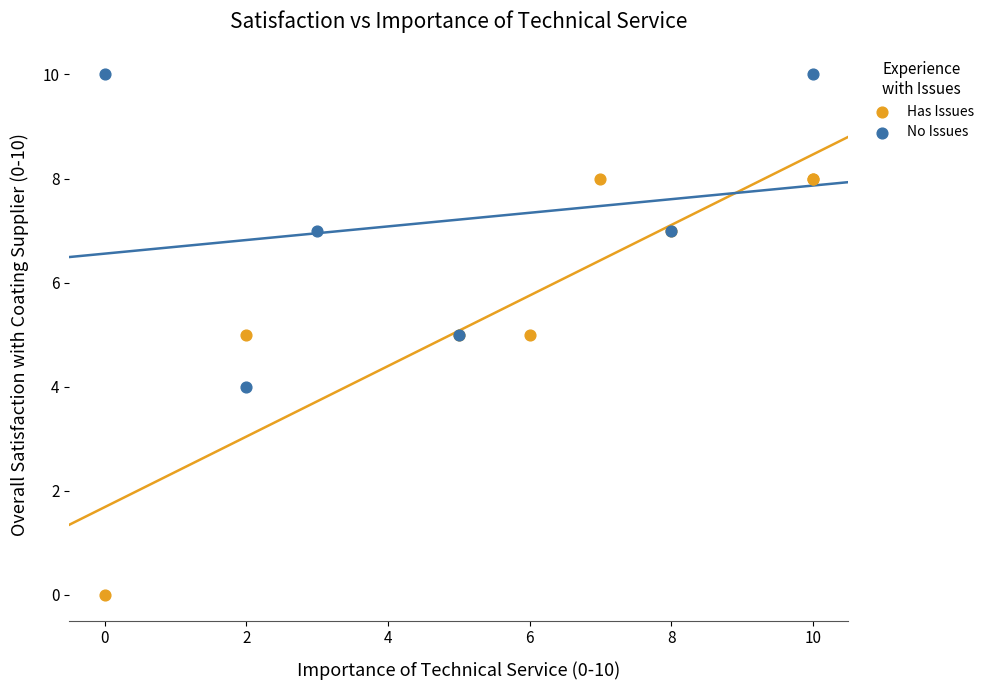

What are all the series names shown in the legend?

Has Issues, No Issues